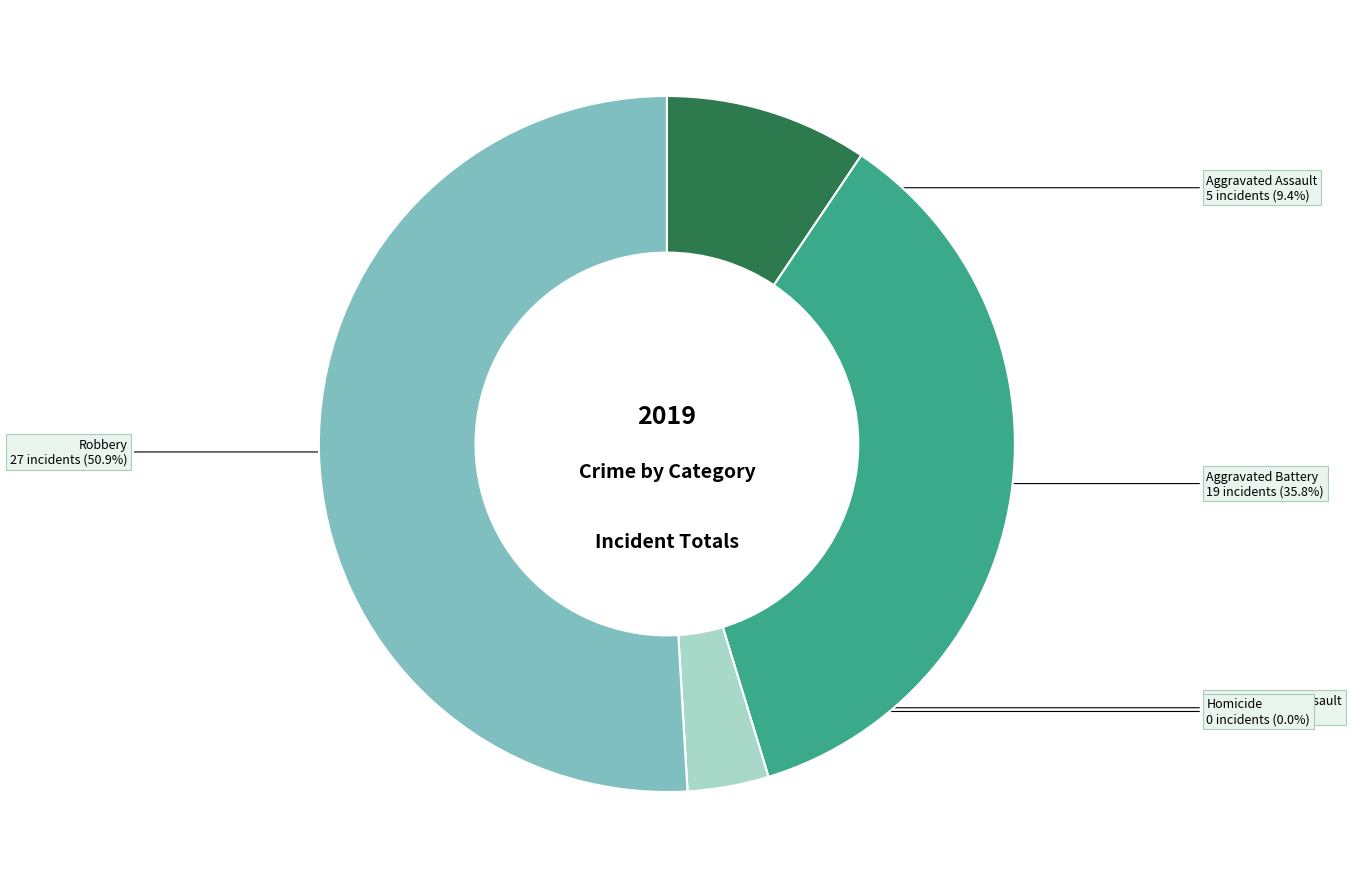

Is it true that Aggravated Battery is 36% of the pie?

True